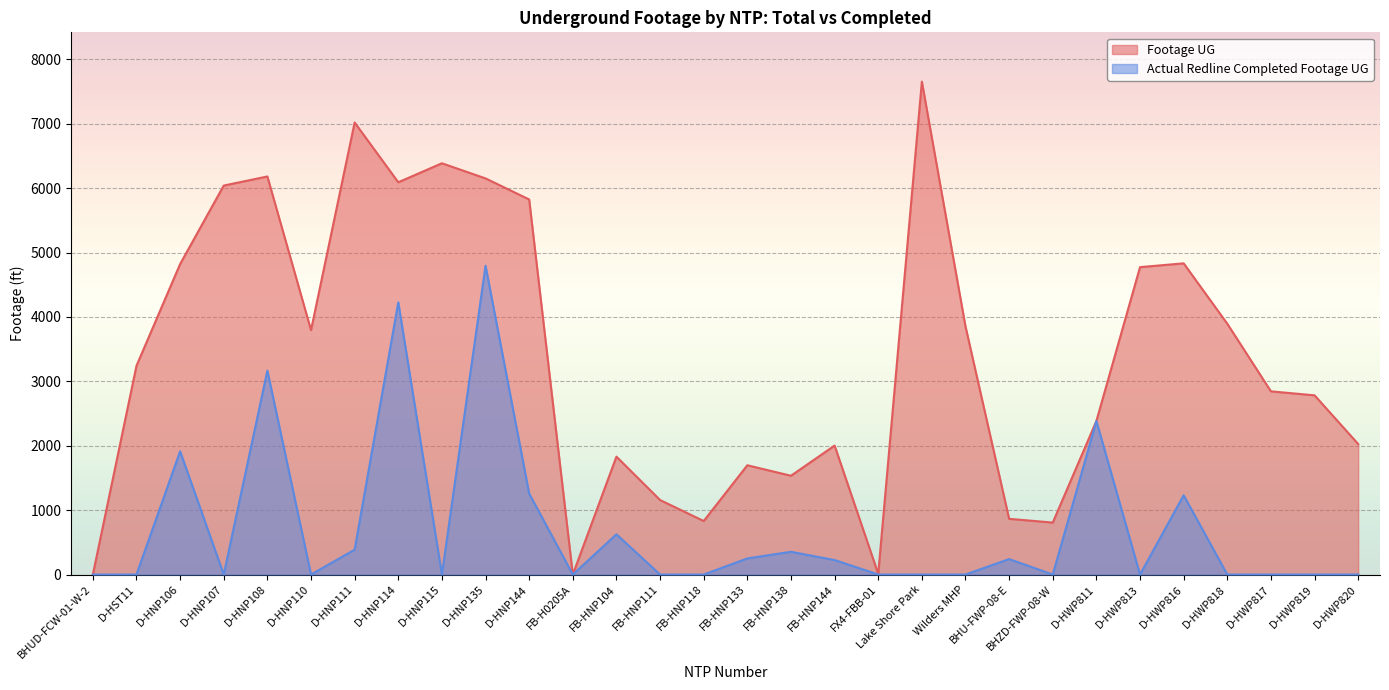

How many interior local peaks does the Actual Redline Completed Footage UG series have?

9